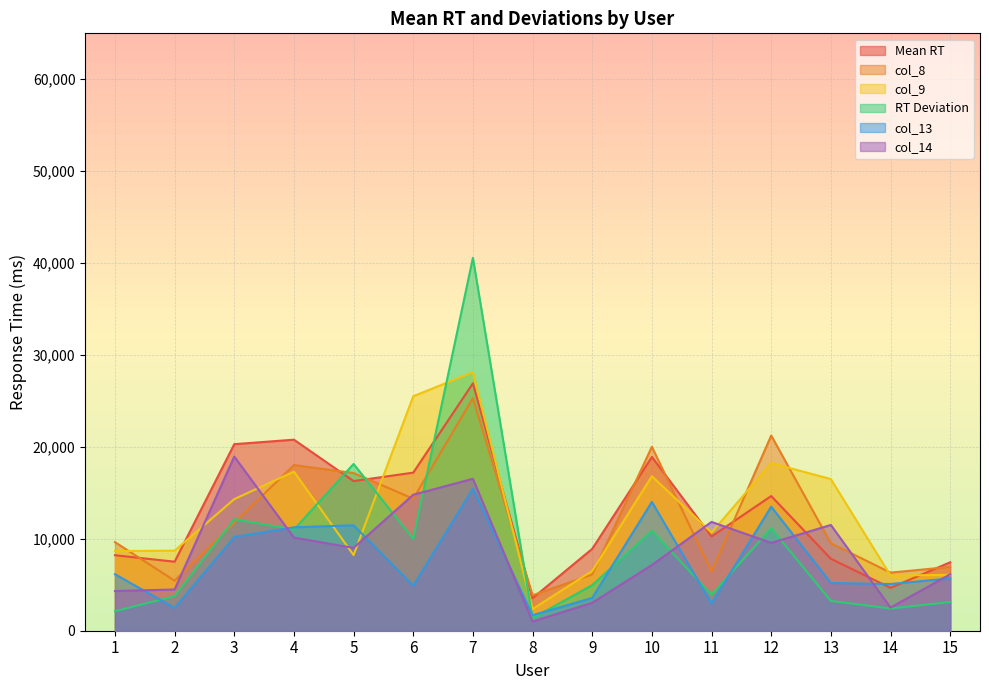

The col_13 series shows 2478.2 at 2. True or false?

True